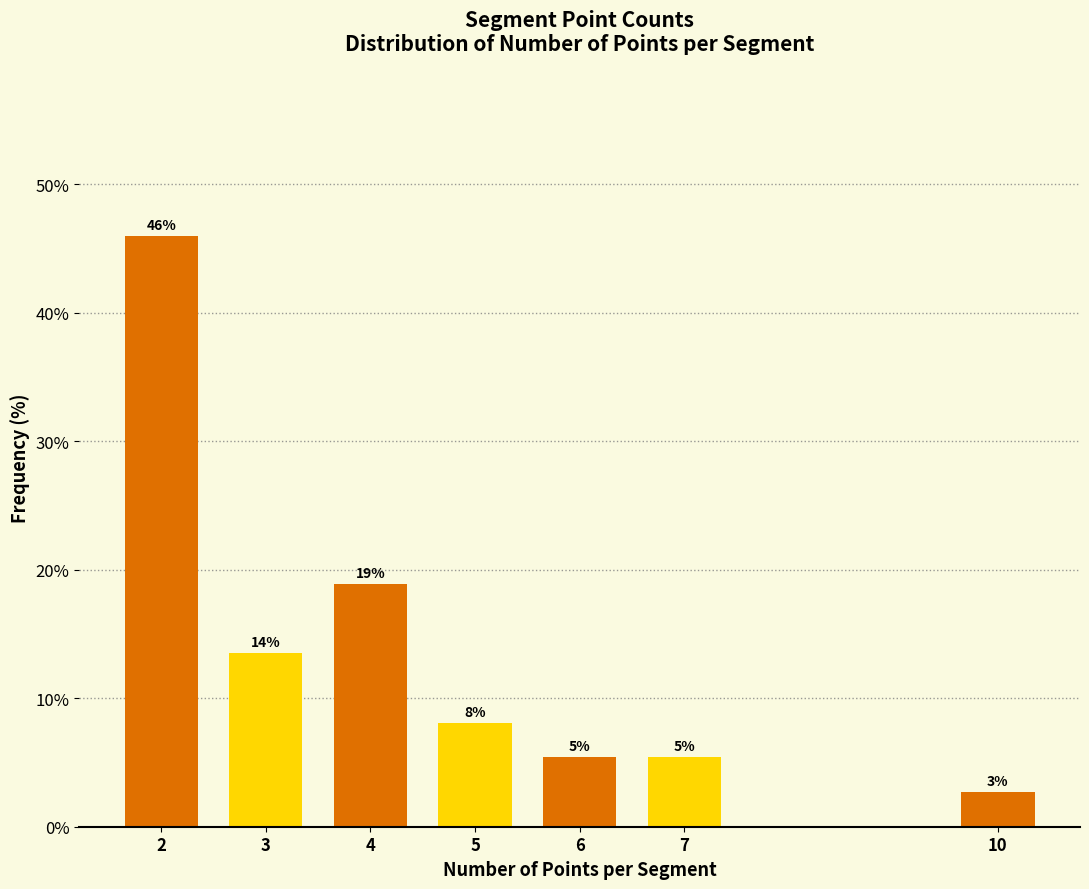

Are the bars horizontal?

No